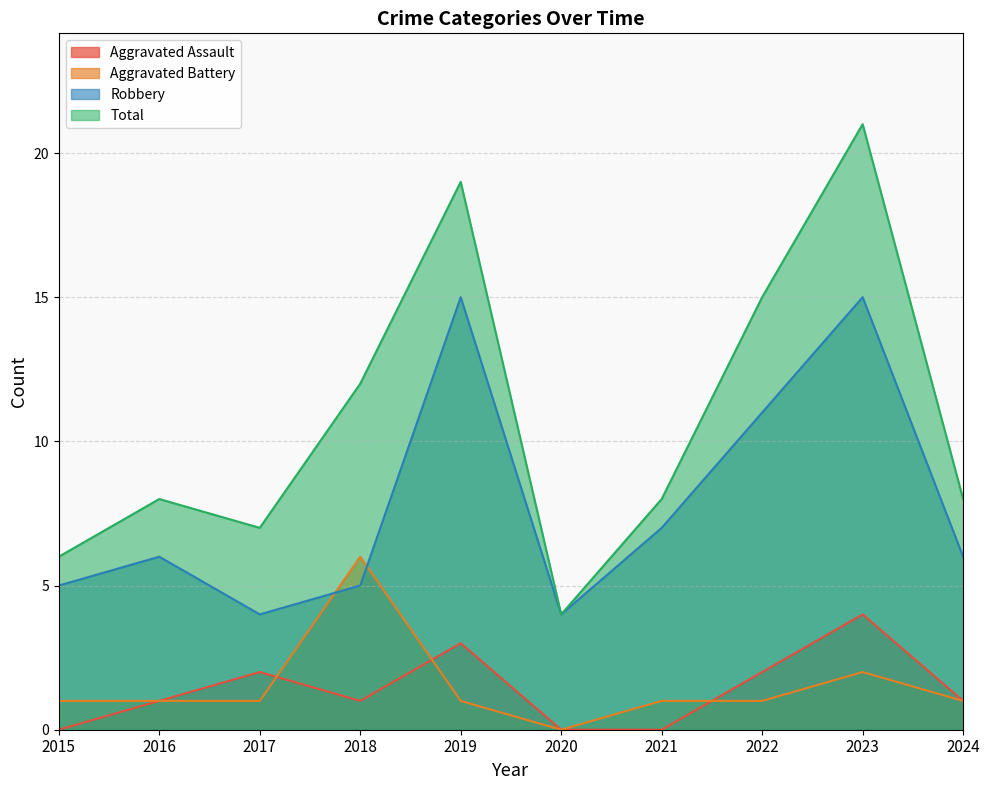

True or false: Robbery has a value of 8 at 2015.

False